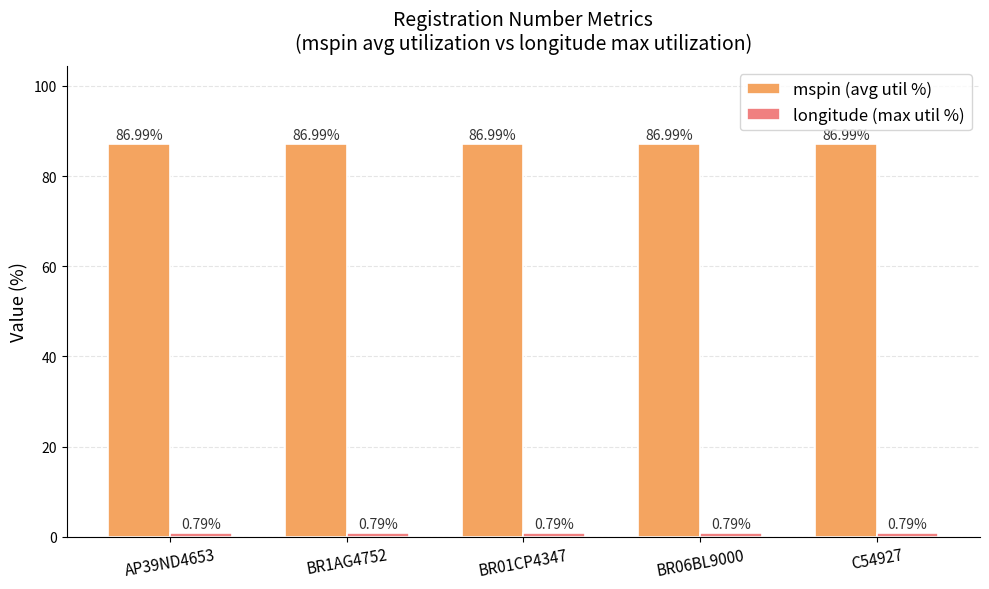

Count the number of categories in the chart.

5